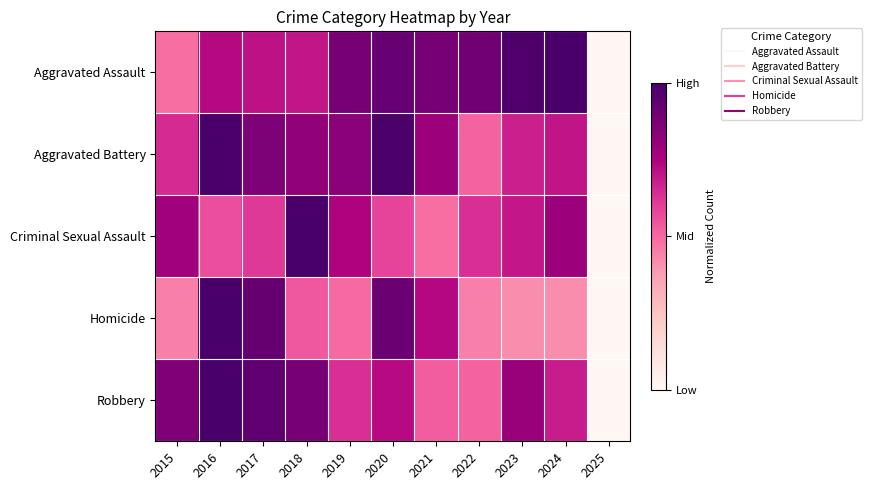

Reading left to right, list all the values displayed in this chart.

Aggravated Assault: 2015=0.5	2016=0.7	2017=0.7	2018=0.7	2019=0.9	2020=0.9	2021=0.9	2022=0.9	2023=1.0	2024=1.0	2025=0.0
Aggravated Battery: 2015=0.6	2016=1.0	2017=0.9	2018=0.8	2019=0.8	2020=1.0	2021=0.8	2022=0.5	2023=0.7	2024=0.7	2025=0.0
Criminal Sexual Assault: 2015=0.8	2016=0.6	2017=0.6	2018=1.0	2019=0.7	2020=0.6	2021=0.5	2022=0.6	2023=0.7	2024=0.8	2025=0.0
Homicide: 2015=0.4	2016=1.0	2017=0.9	2018=0.5	2019=0.5	2020=0.9	2021=0.7	2022=0.4	2023=0.4	2024=0.4	2025=0.0
Robbery: 2015=0.9	2016=1.0	2017=0.9	2018=0.9	2019=0.6	2020=0.7	2021=0.5	2022=0.5	2023=0.8	2024=0.7	2025=0.0